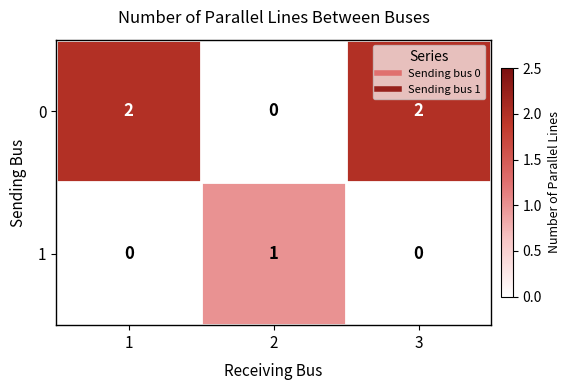

Is it true that 0 equals 1 at 2?

False